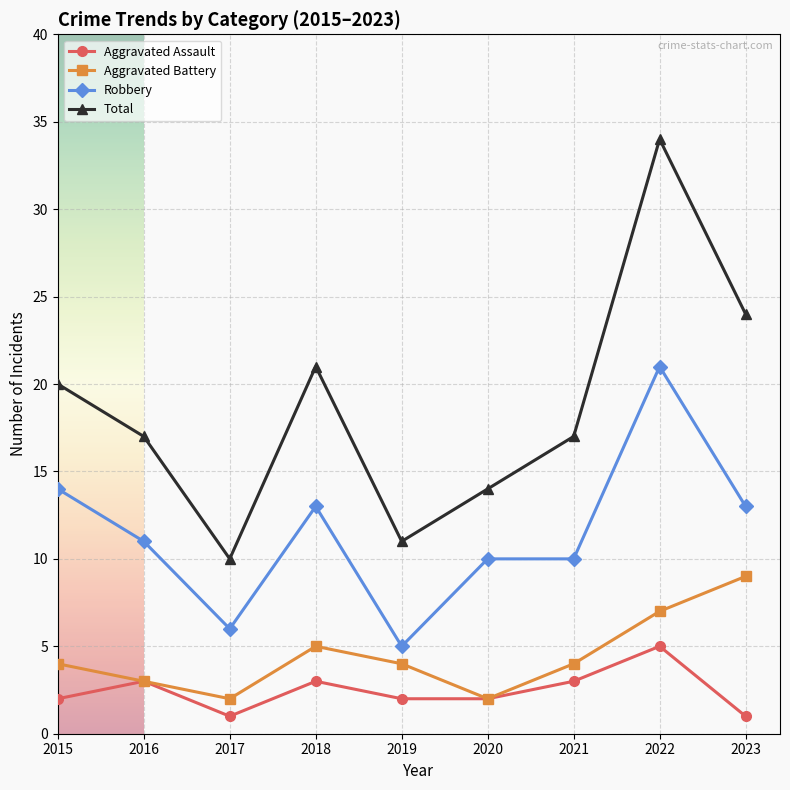

What is the smallest value displayed?

1